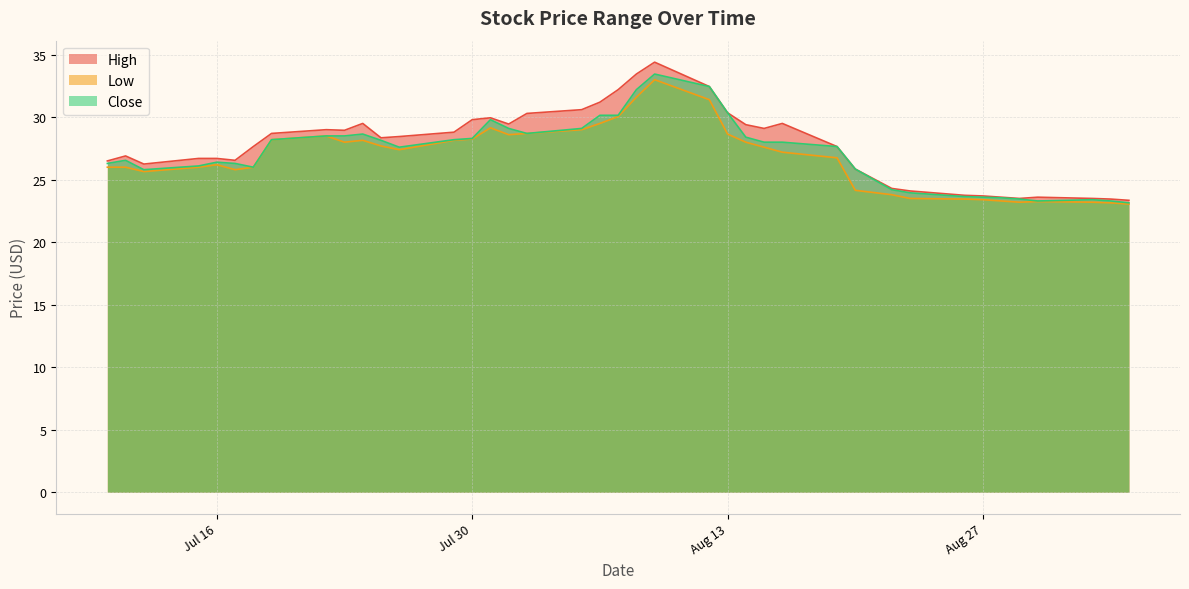

How many interior local peaks does the Close series have?

6